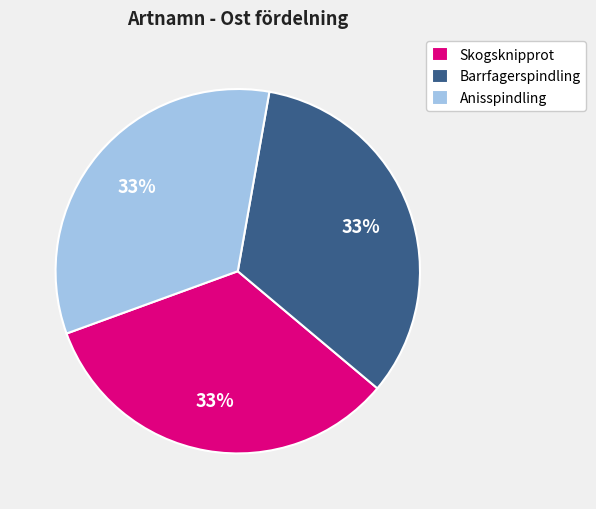

To the nearest percent, what is the combined percentage of Skogsknipprot and Barrfagerspindling?

67%